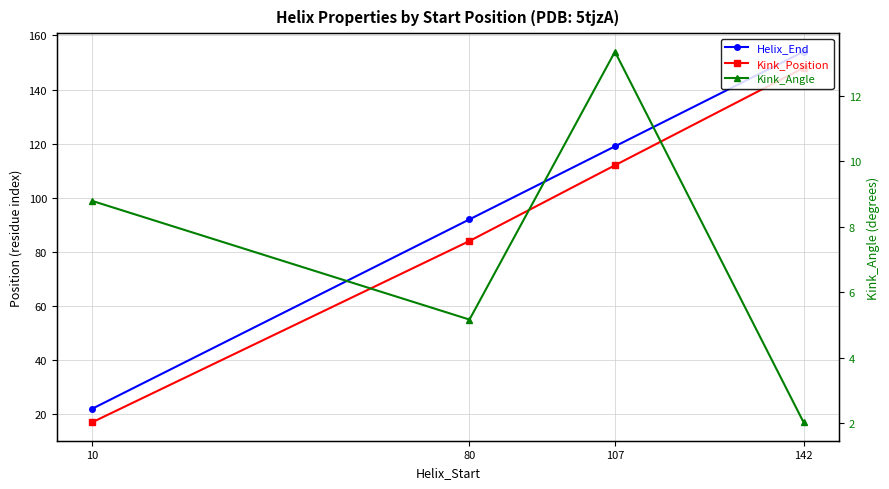

What is the minimum value shown in the chart?

2.0